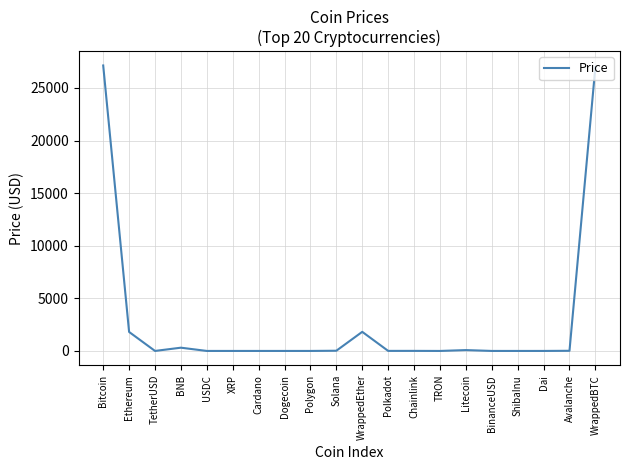

What position from the left is ShibaInu?

17